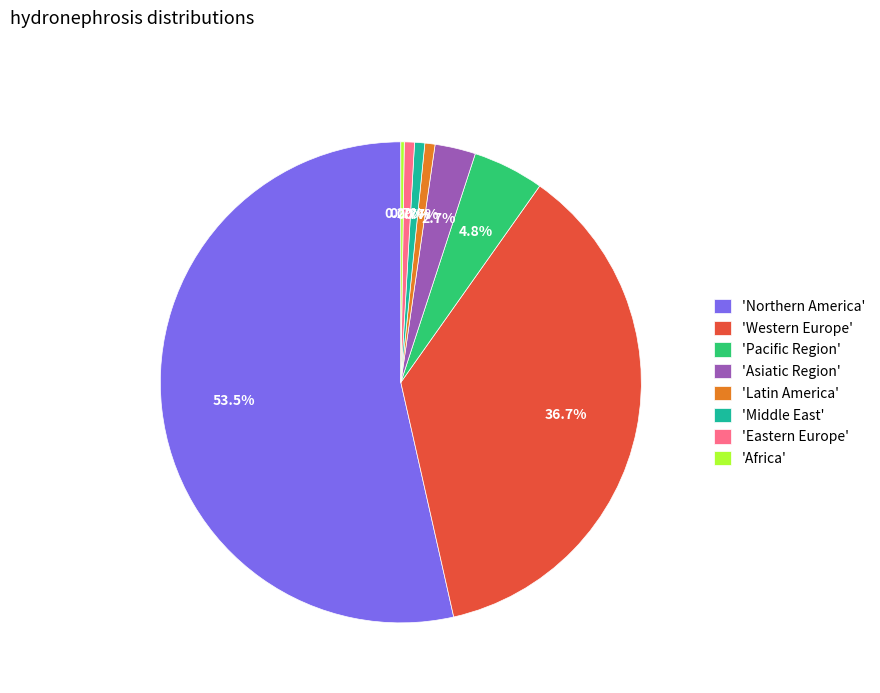

Between 'Northern America' and 'Latin America', which is larger?

'Northern America'